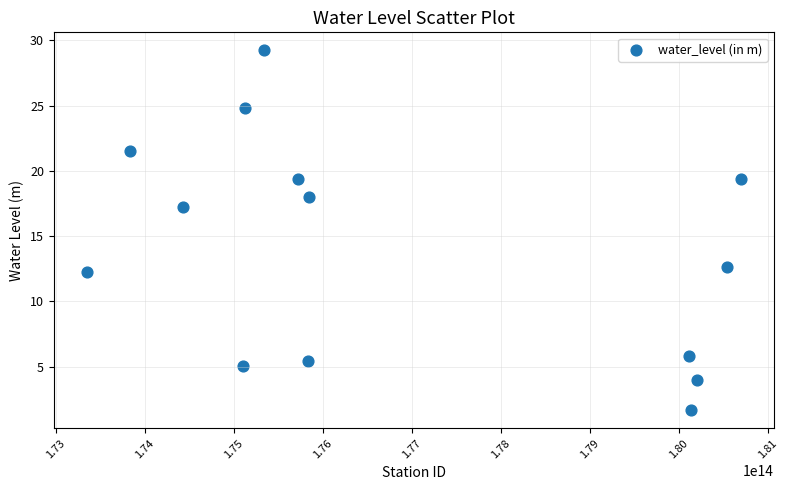

What is the range of X values (max minus min)?

7352000846600.0